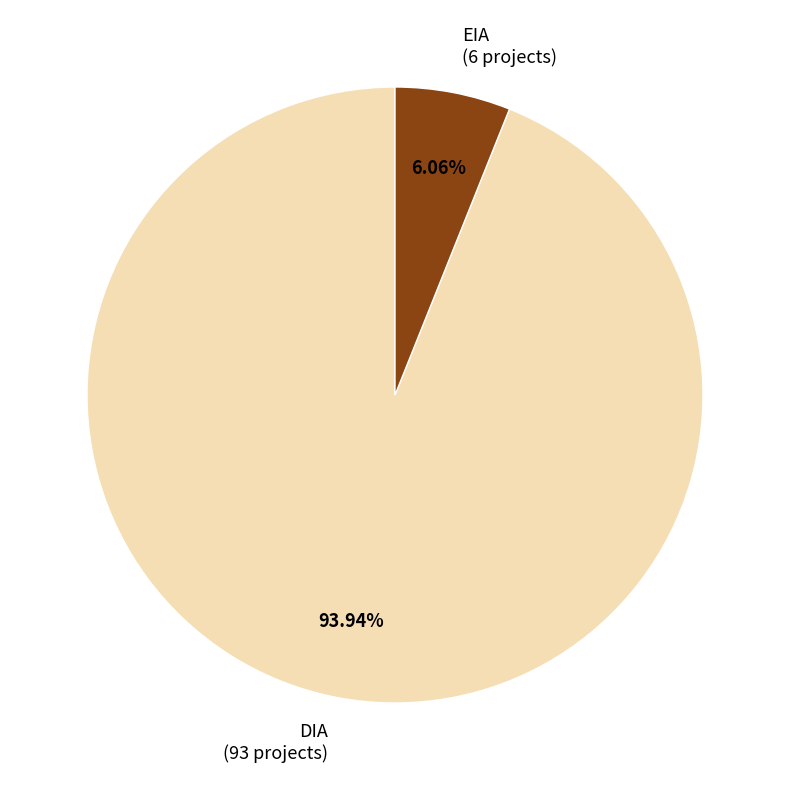

What is the total percentage of DIA and EIA?

100.0%